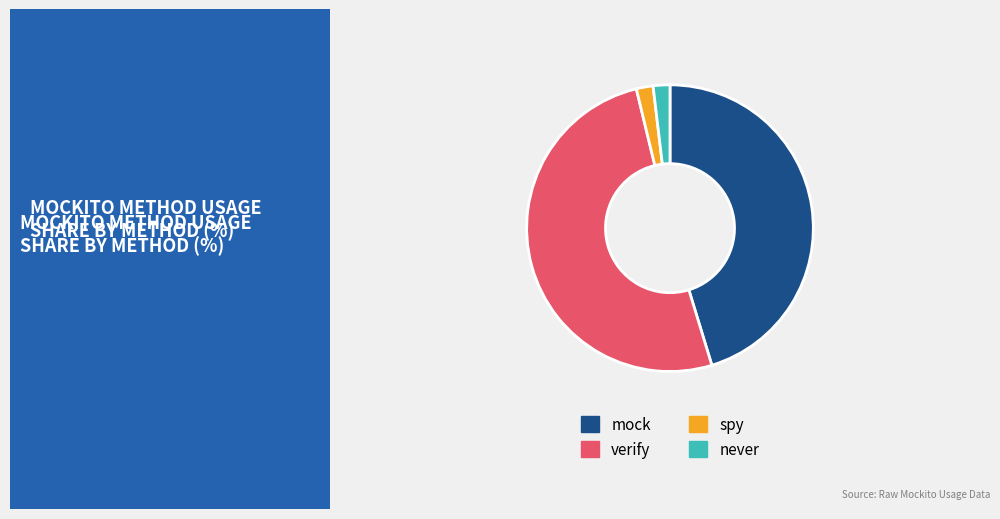

How many segments does this pie chart have?

4